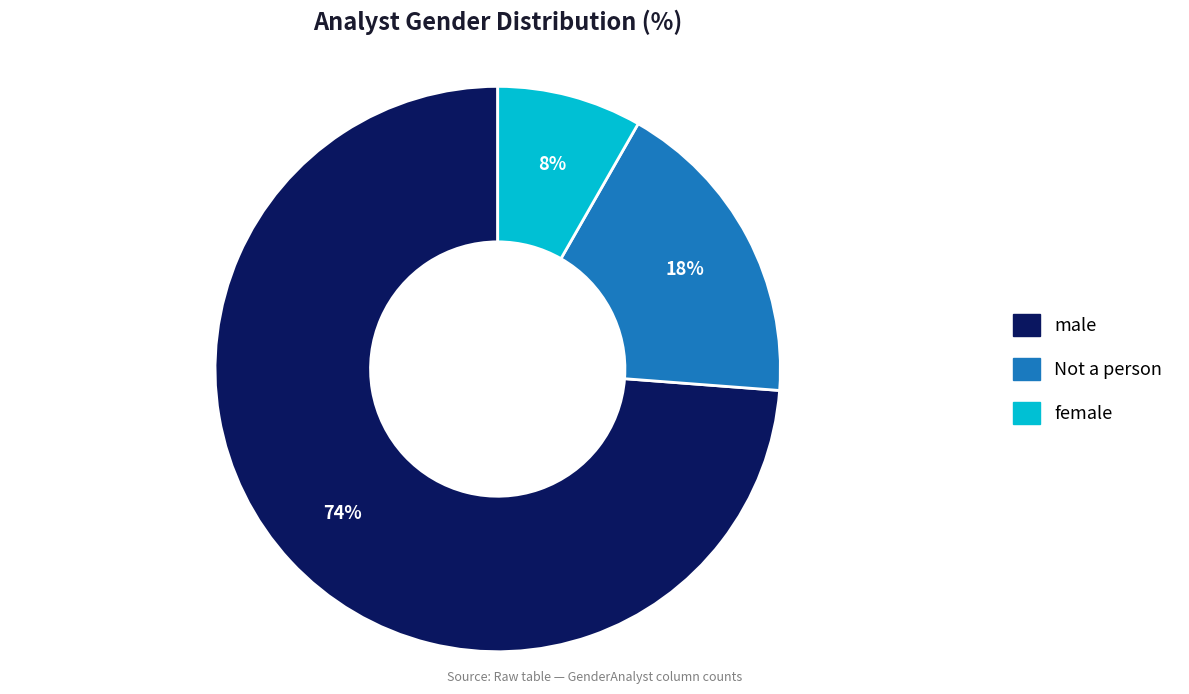

Does female account for over 50% of the chart?

No